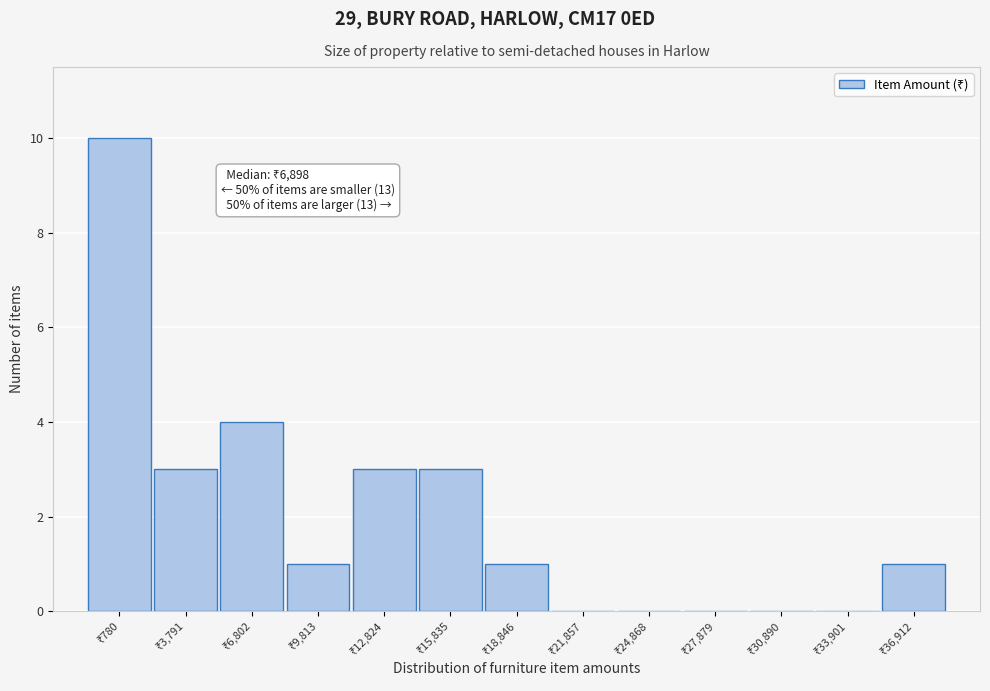

What is the greatest value displayed?

10